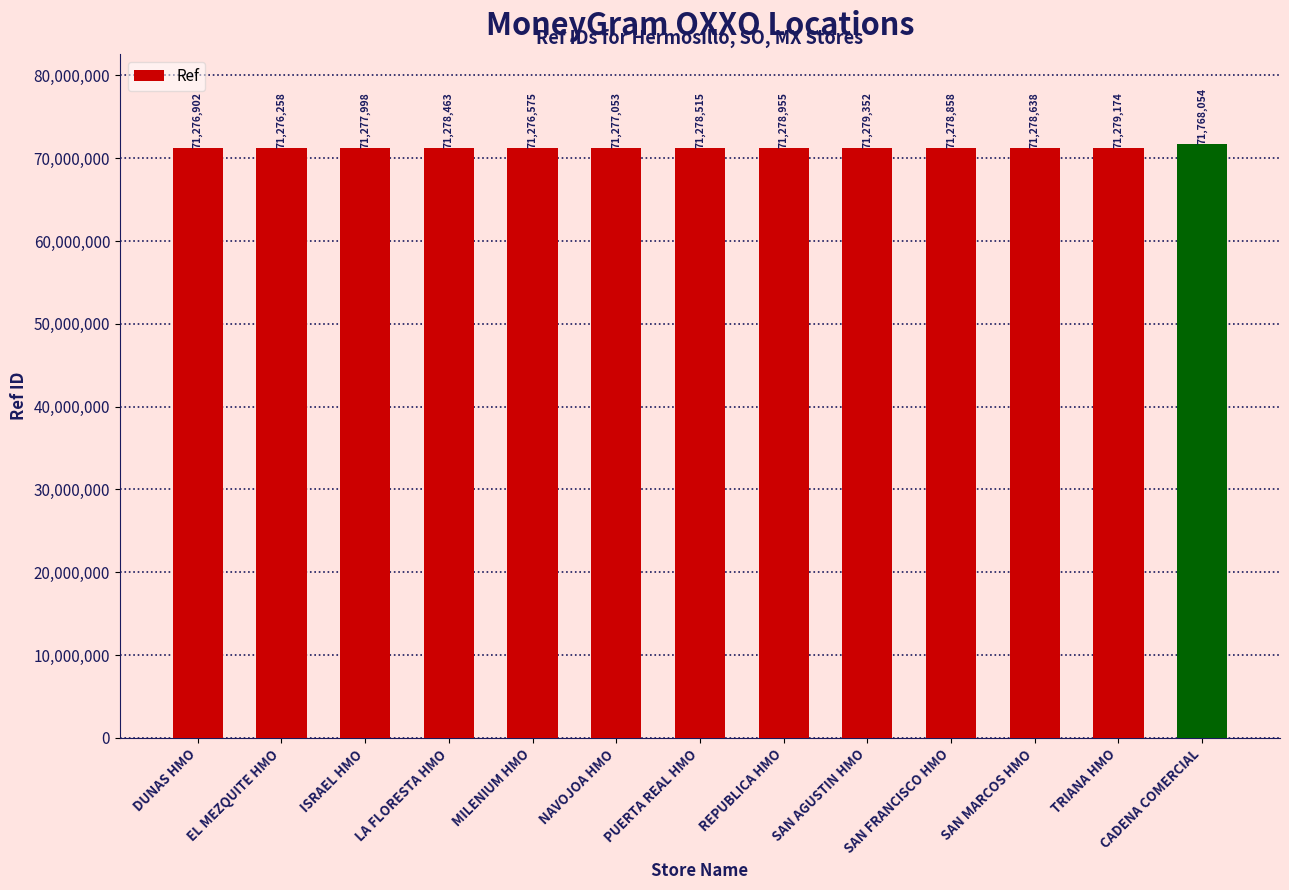

What is the label of the 11th bar from the right?

ISRAEL HMO